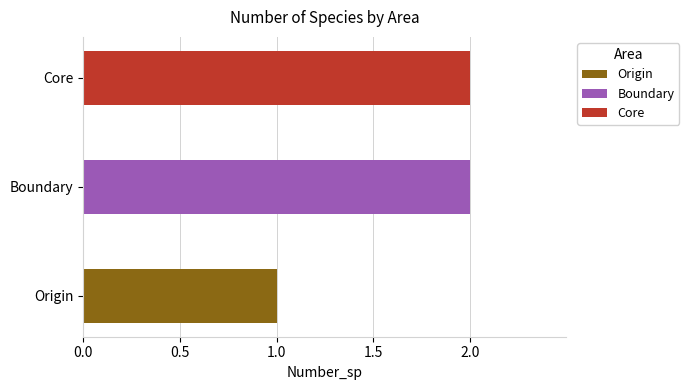

Reading left to right, list all the values displayed in this chart.

1	2	2